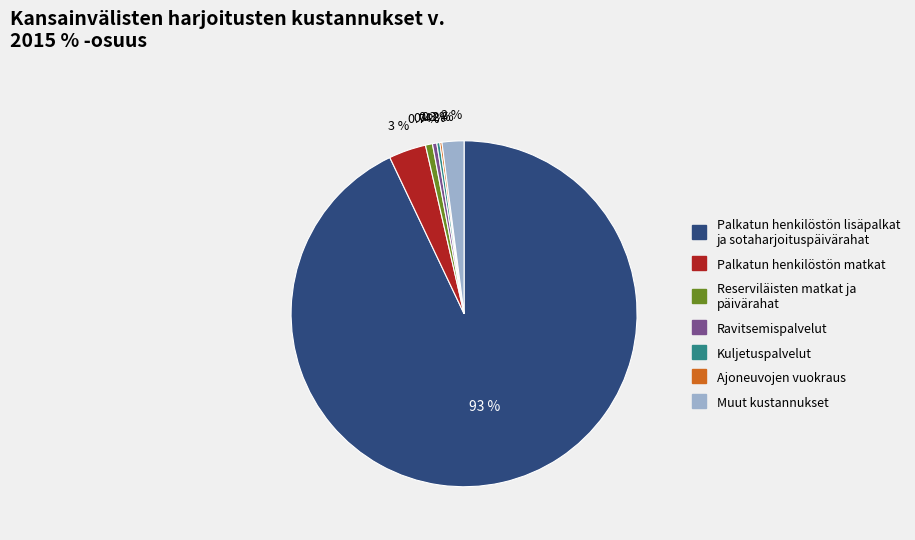

Is there a majority slice in this chart?

Yes